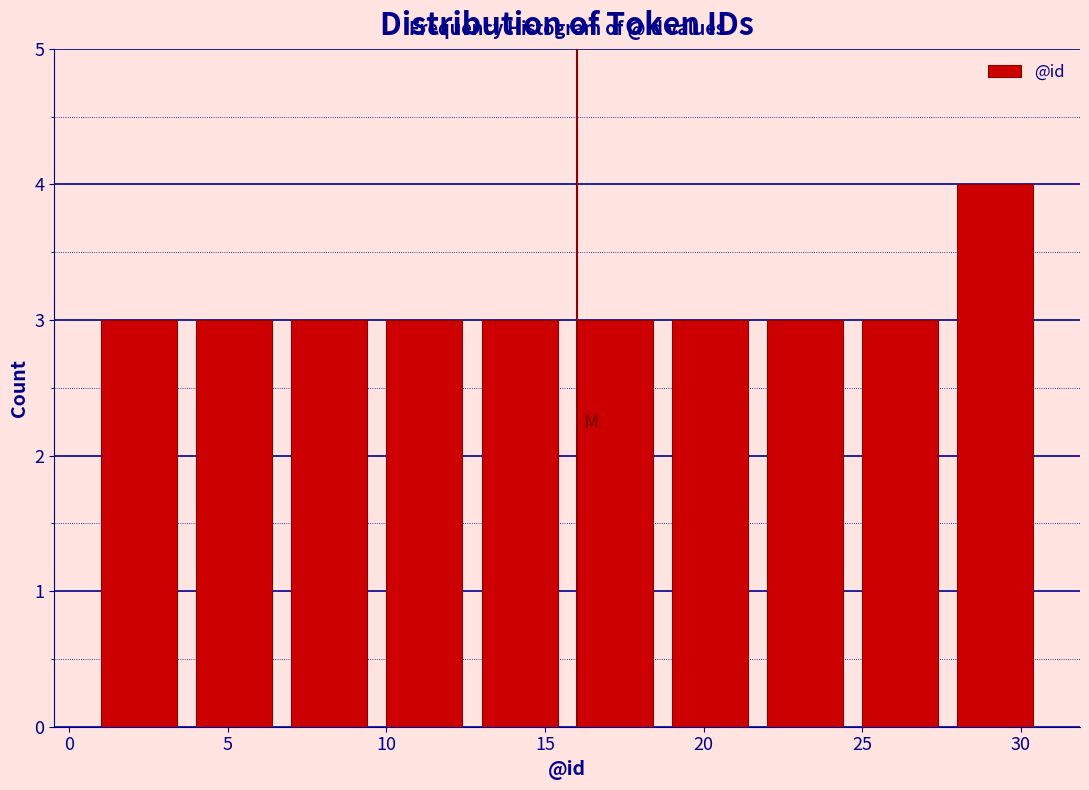

Reading left to right, transcribe this chart: for each bar, give the range it covers on the x-axis and its height. The values are not printed on the chart, so give them approximately, as read against the axis.

1 to 4: 3
4 to 7: 3
7 to 10: 3
10 to 13: 3
13 to 16: 3
16 to 19: 3
19 to 22: 3
22 to 25: 3
25 to 28: 3
28 to 31: 4